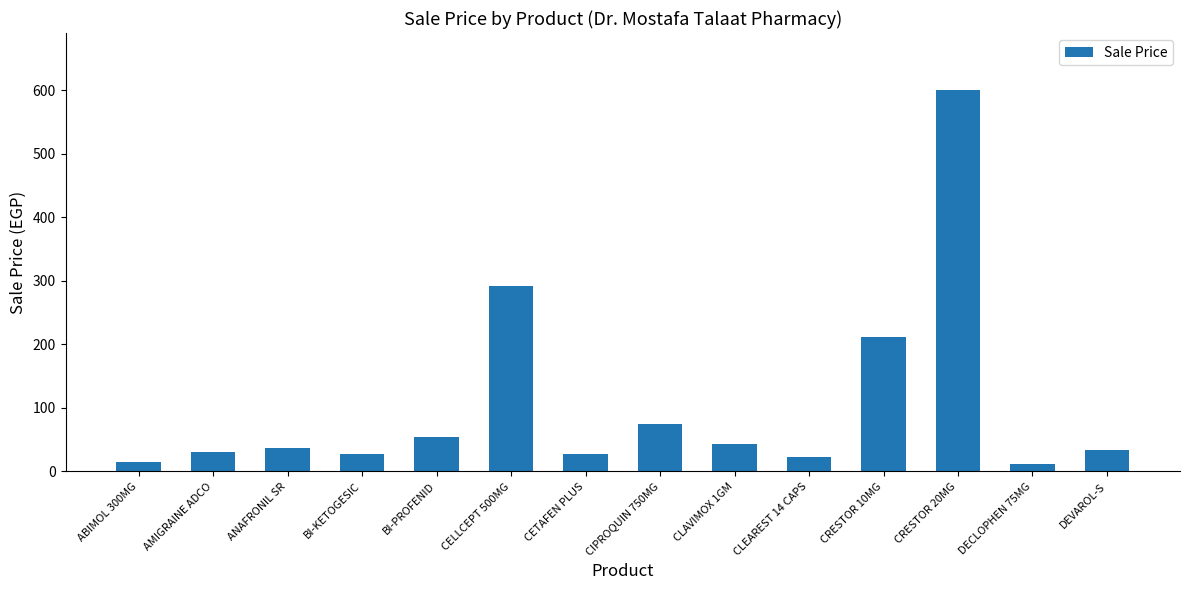

What position from the right is CELLCEPT 500MG?

9